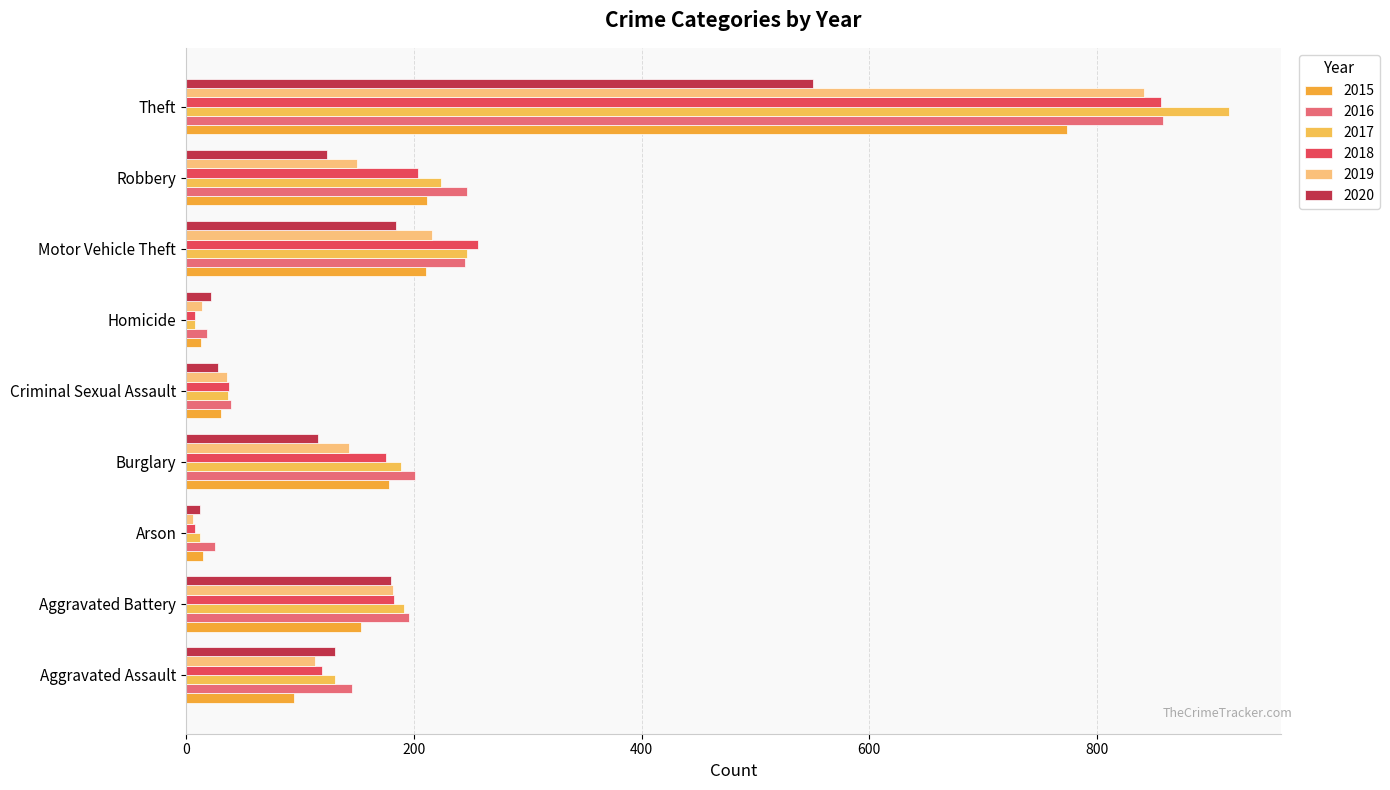

What position from the left is Criminal Sexual Assault?

5